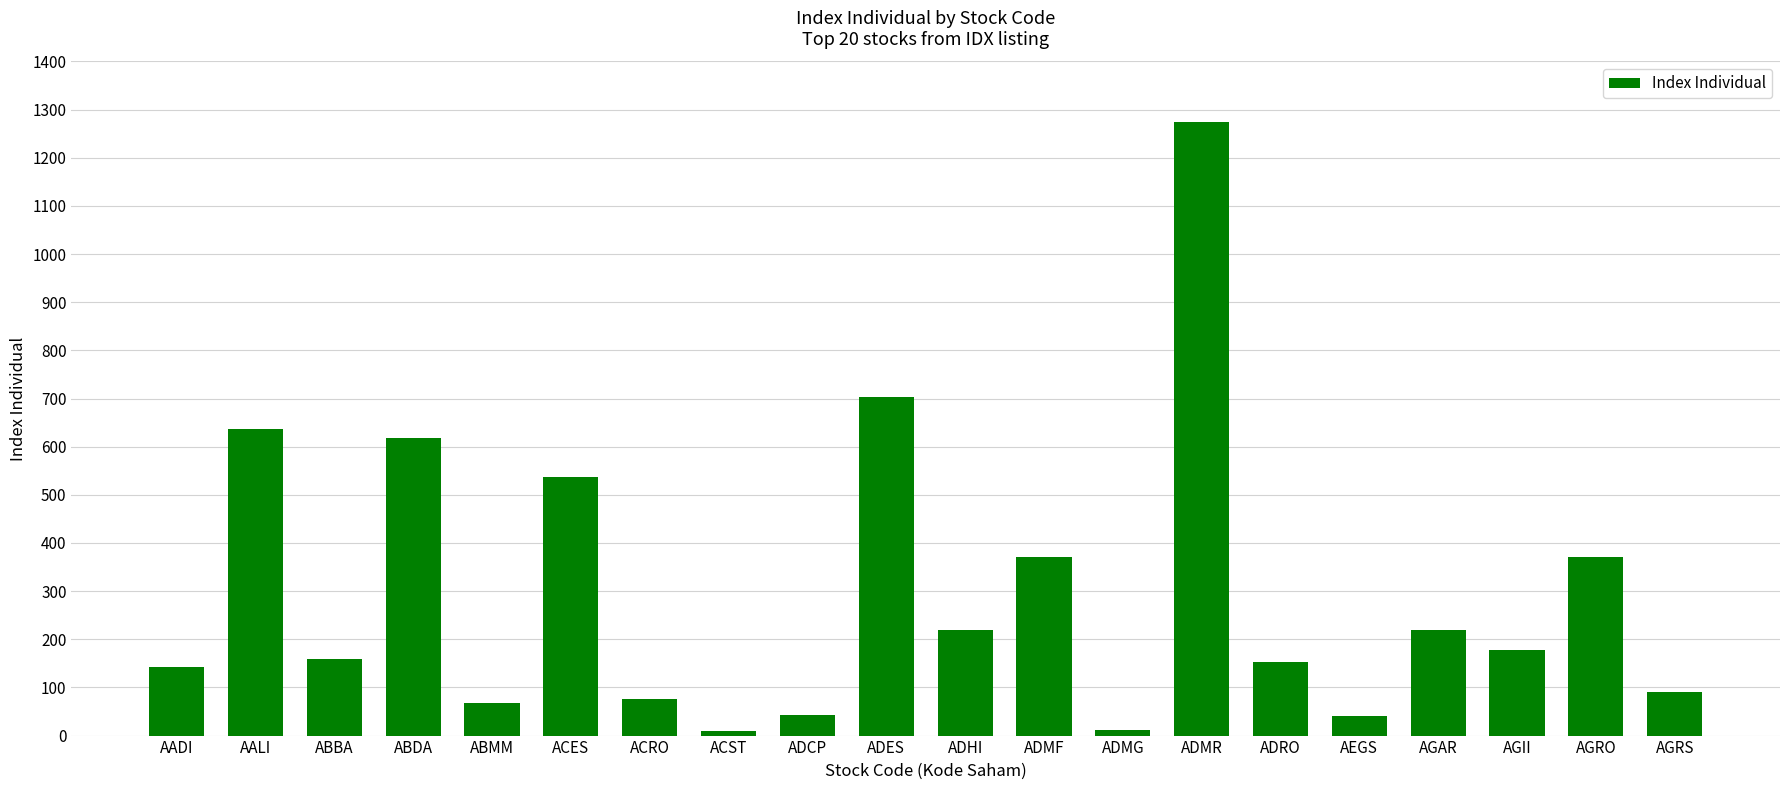

What is the smallest value displayed?

9.9